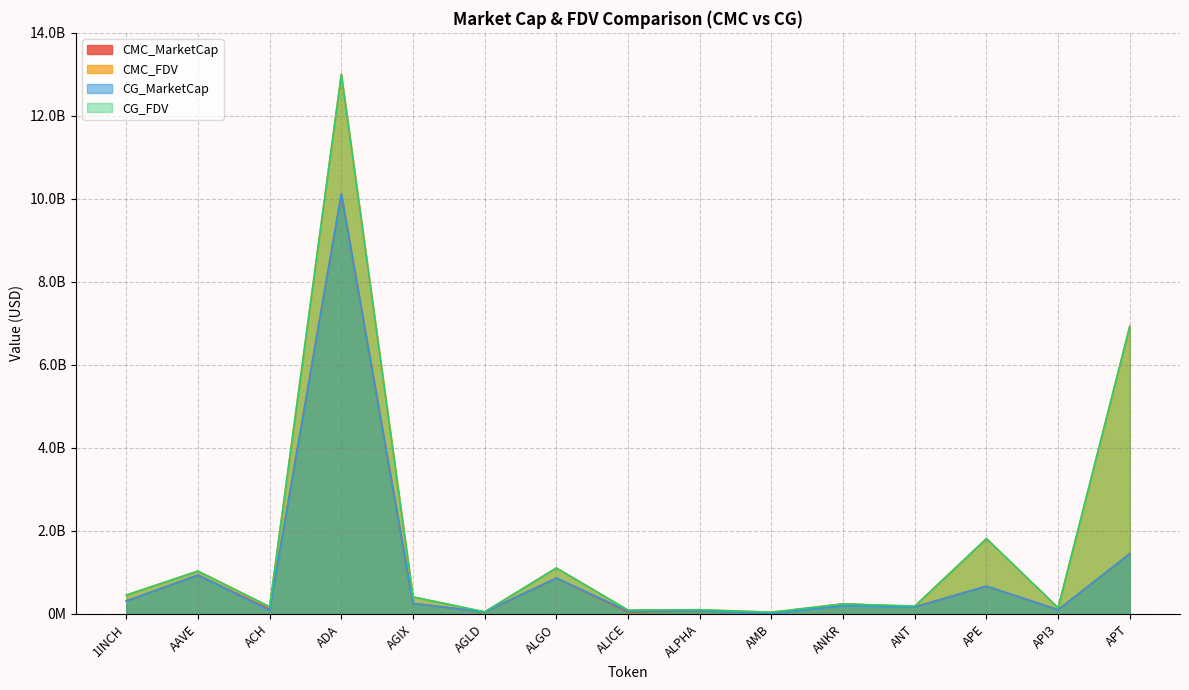

Which series has the widest spread of values?

CMC_FDV